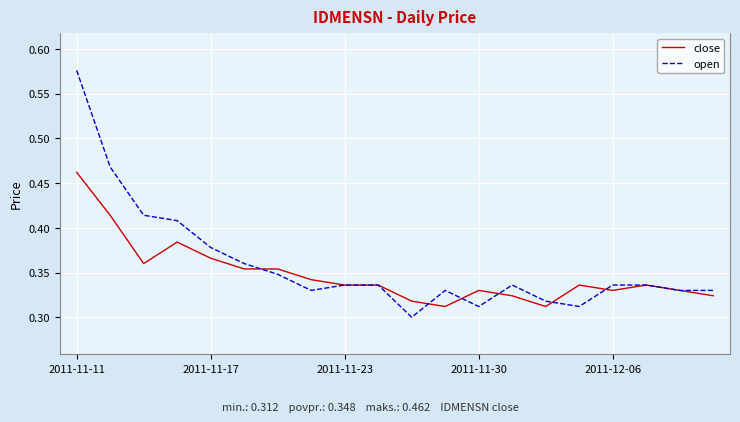

List the series in order of their peak value, lowest first.

close, open